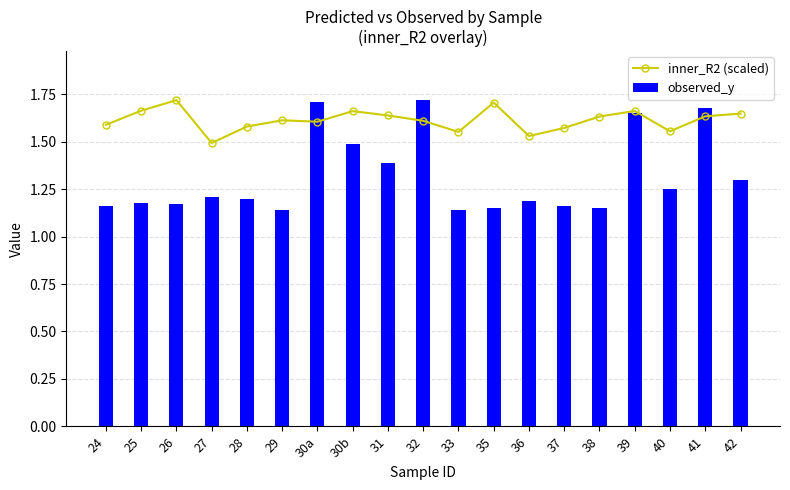

List the labels in order of inner_R2 (scaled) value, largest first.

26, 35, 25, 39, 30b, 42, 31, 41, 38, 29, 32, 30a, 24, 28, 37, 40, 33, 36, 27